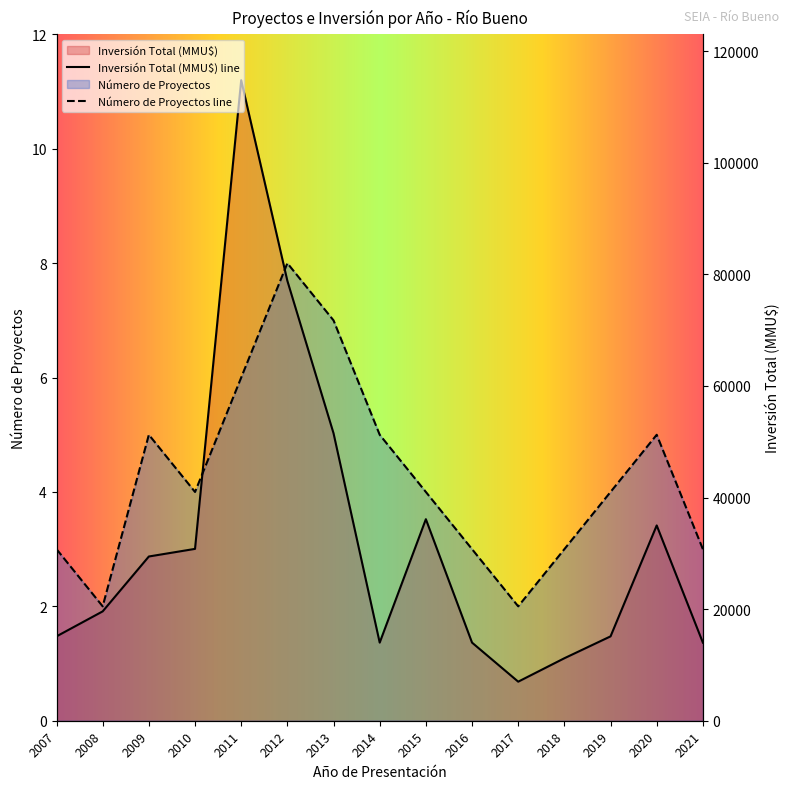

True or false: Inversión Total (MMU$) and Número de Proyectos intersect in this chart.

True